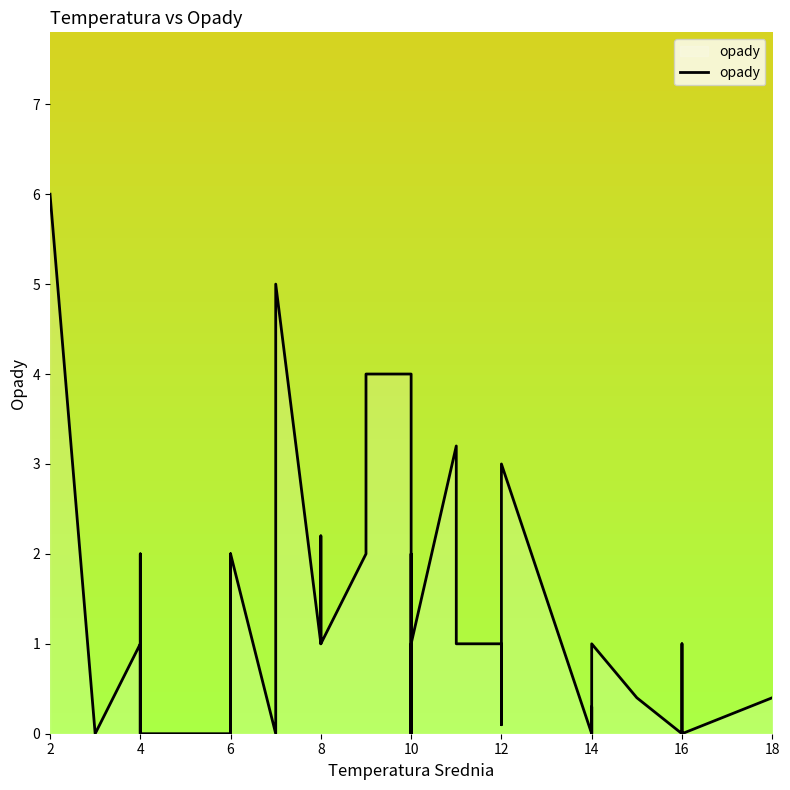

The chart shows a value of 1.8 at 10. True or false?

False